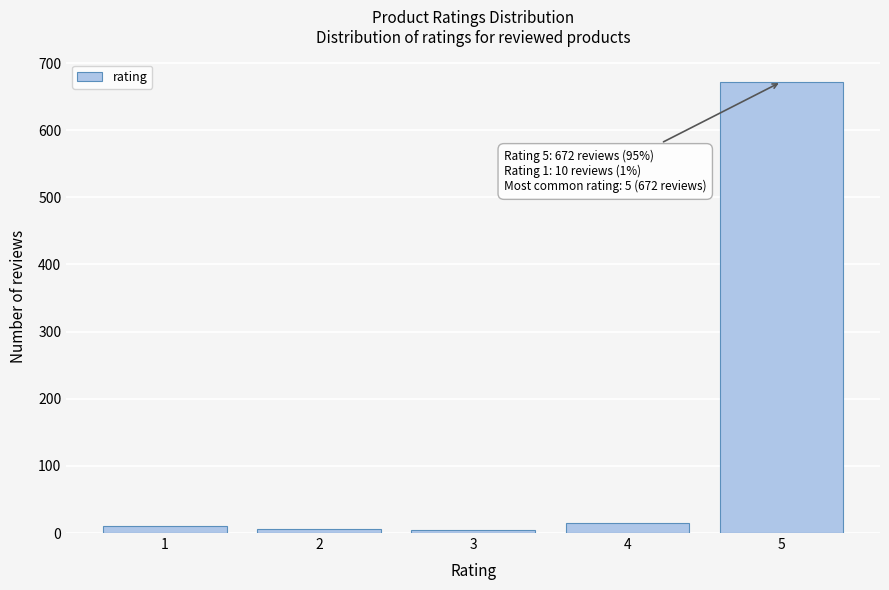

What is the maximum value shown in the chart?

672